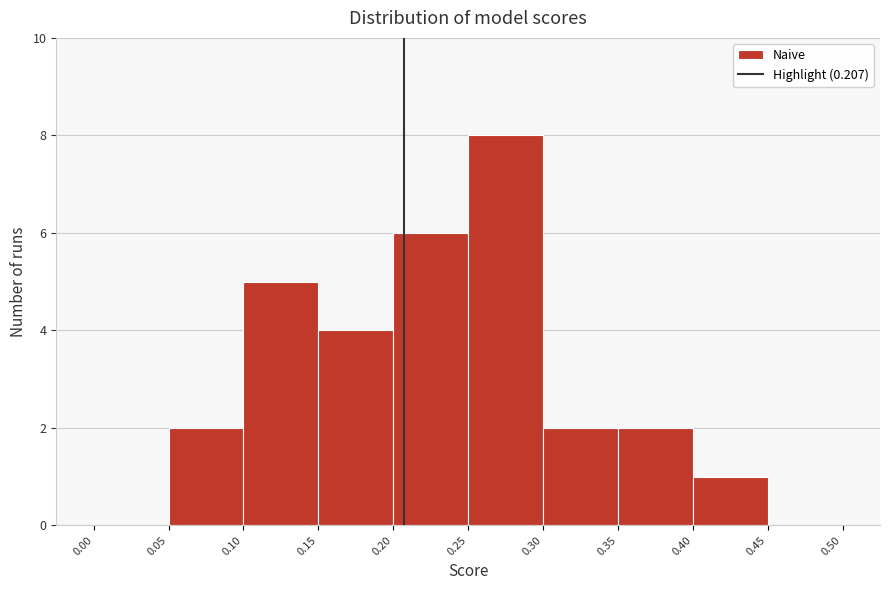

Reading left to right, list every bar in this chart as the range it spans on the x-axis followed by its height. The values are not printed on the chart, so give them approximately, as read against the axis.

0.00 to 0.05: 0
0.05 to 0.10: 2
0.10 to 0.15: 5
0.15 to 0.20: 4
0.20 to 0.25: 6
0.25 to 0.30: 8
0.30 to 0.35: 2
0.35 to 0.40: 2
0.40 to 0.45: 1
0.45 to 0.50: 0